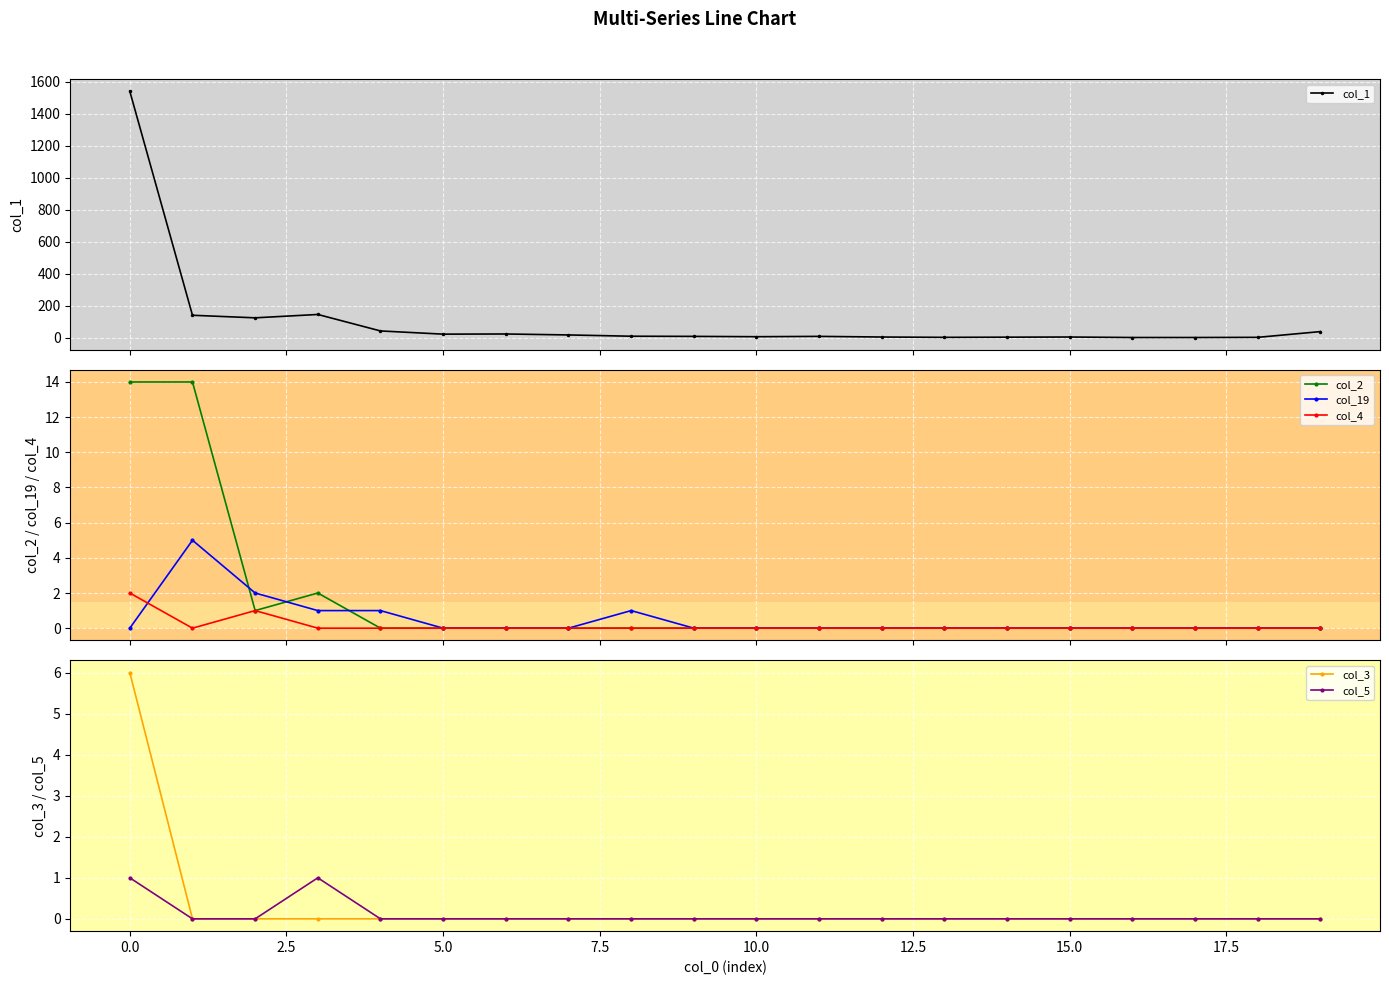

What is the value of the col_1 point at the 20th from the left?

39